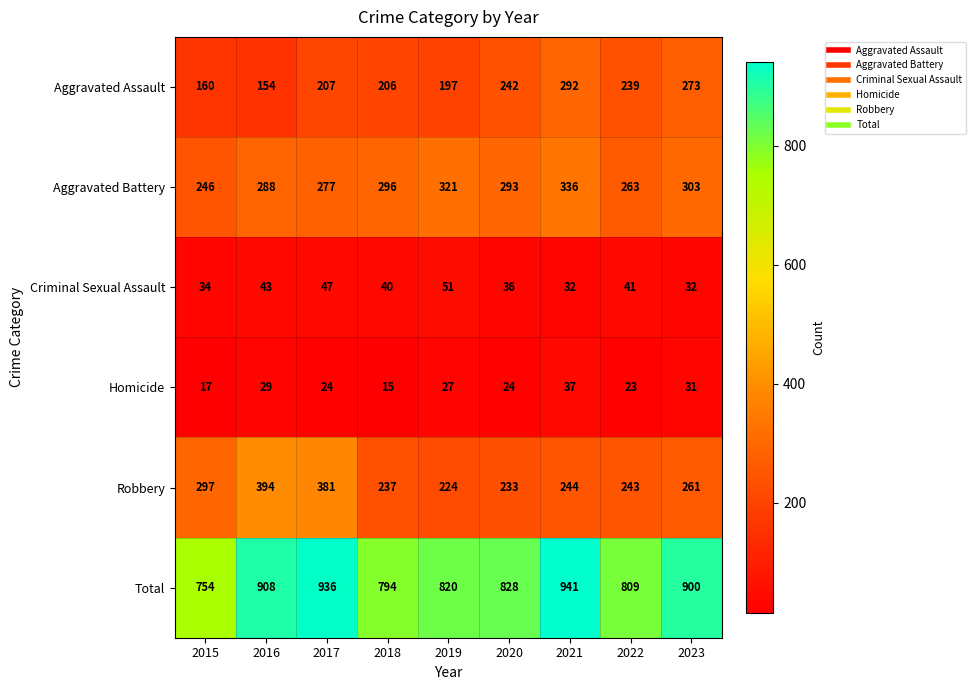

At which label is Total closest to 847?

2020